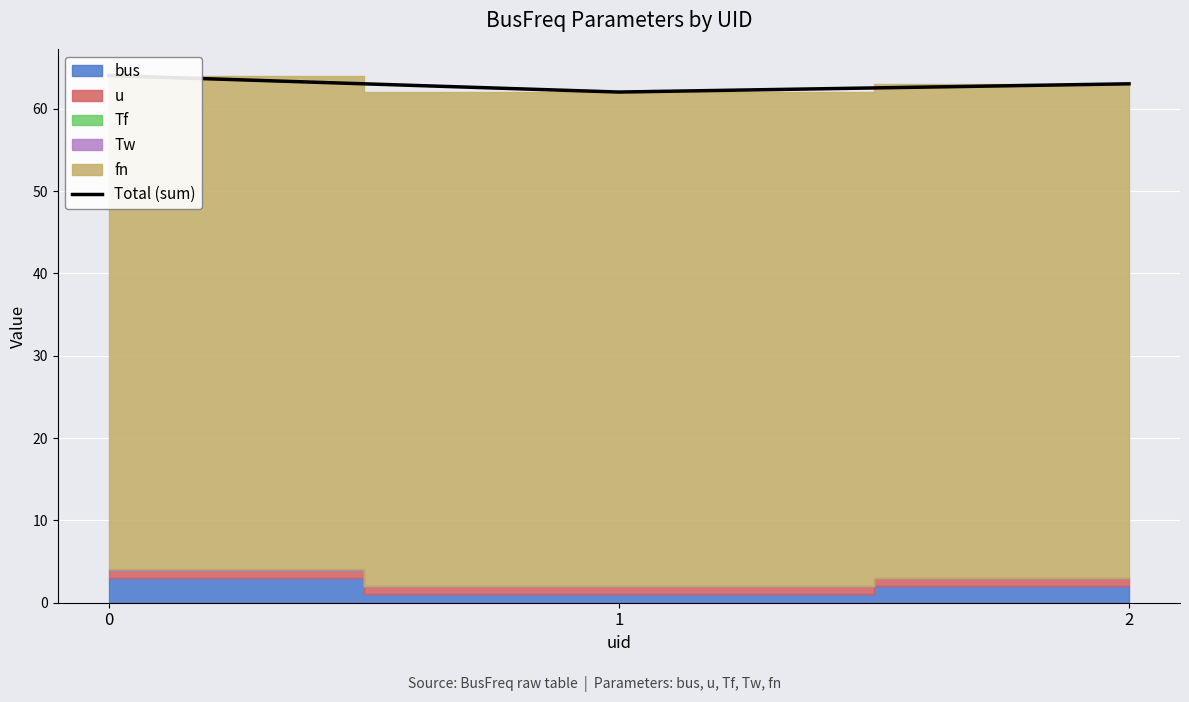

Reading left to right, extract all data points from this chart.

64.0	62.0	63.0